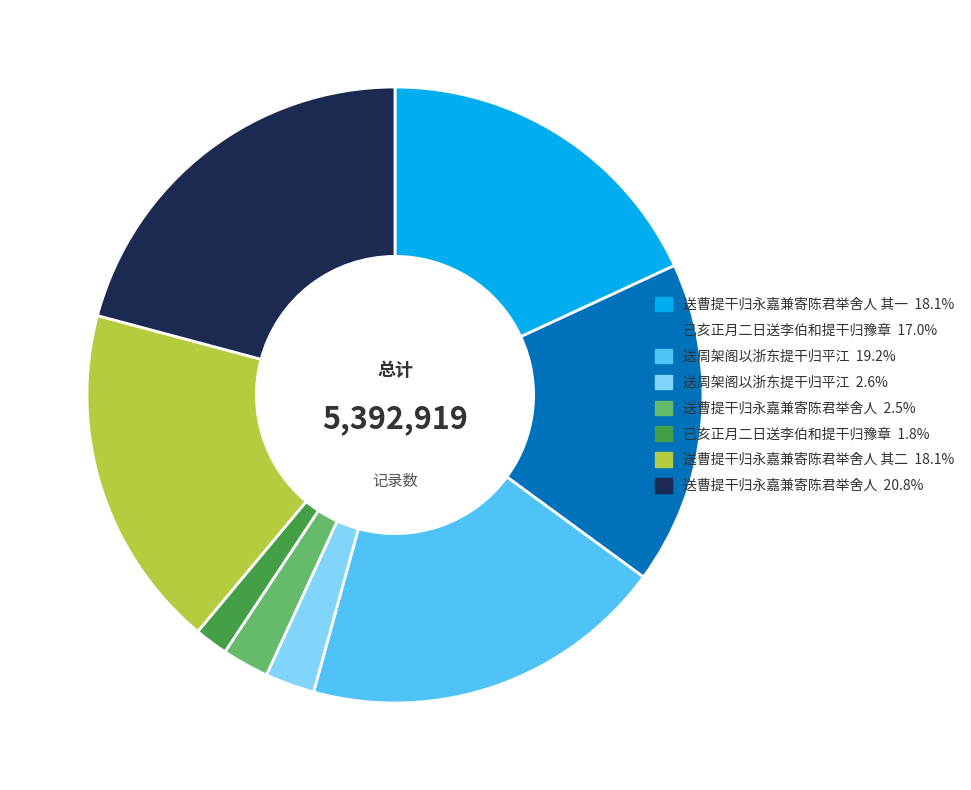

Is there a majority slice in this chart?

No